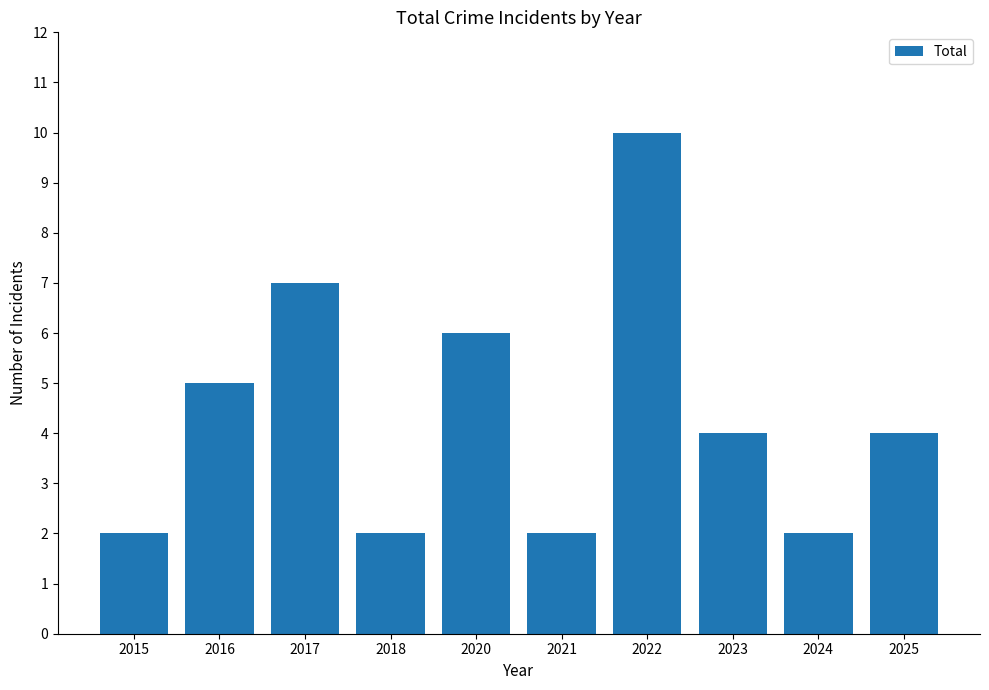

What is the minimum value shown in the chart?

2